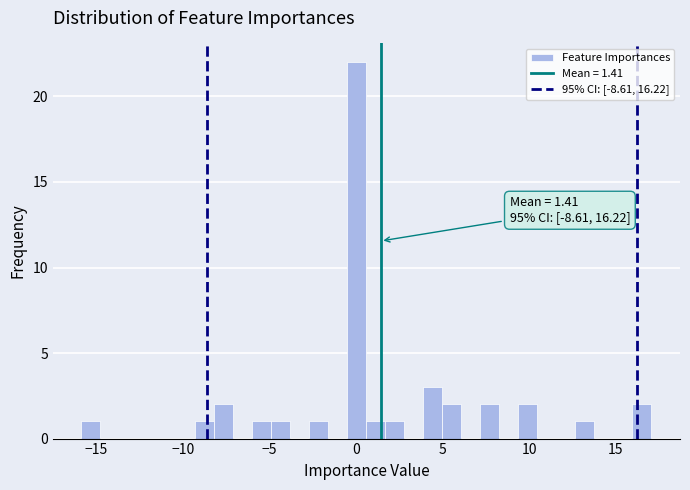

Around what value on the x-axis is the tallest bar? Give the approximate position of its centre, as read against the axis.

0.0